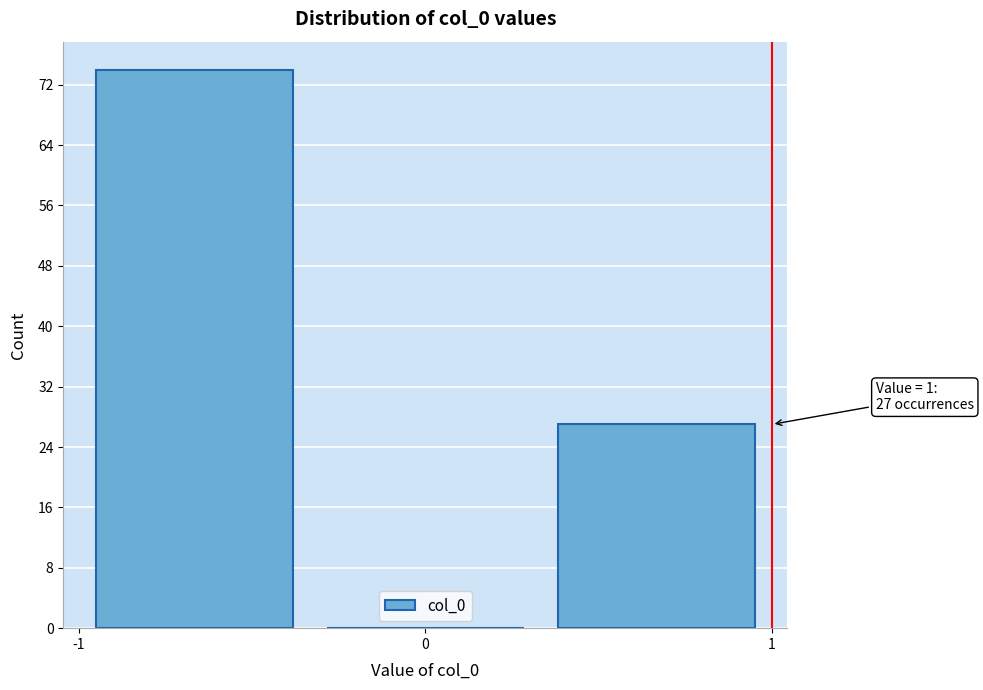

Over which range of the x-axis is the bar tallest?

-1.0 to -0.3